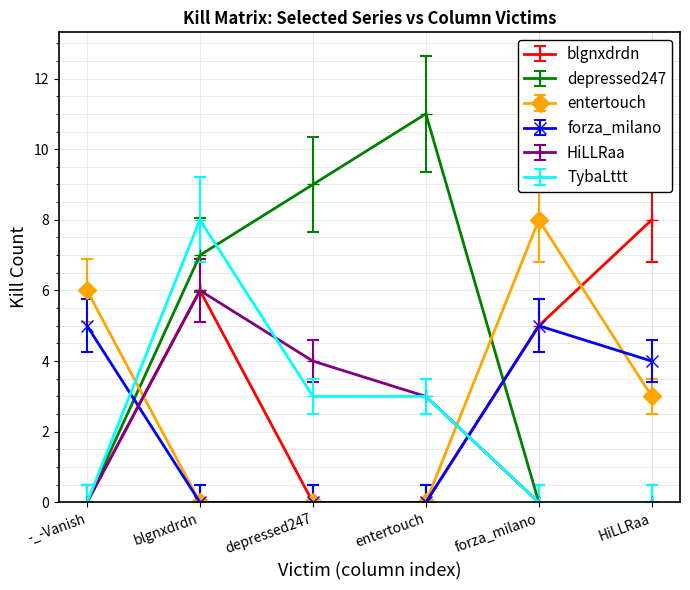

At which category is the sum across all series the highest?

blgnxdrdn